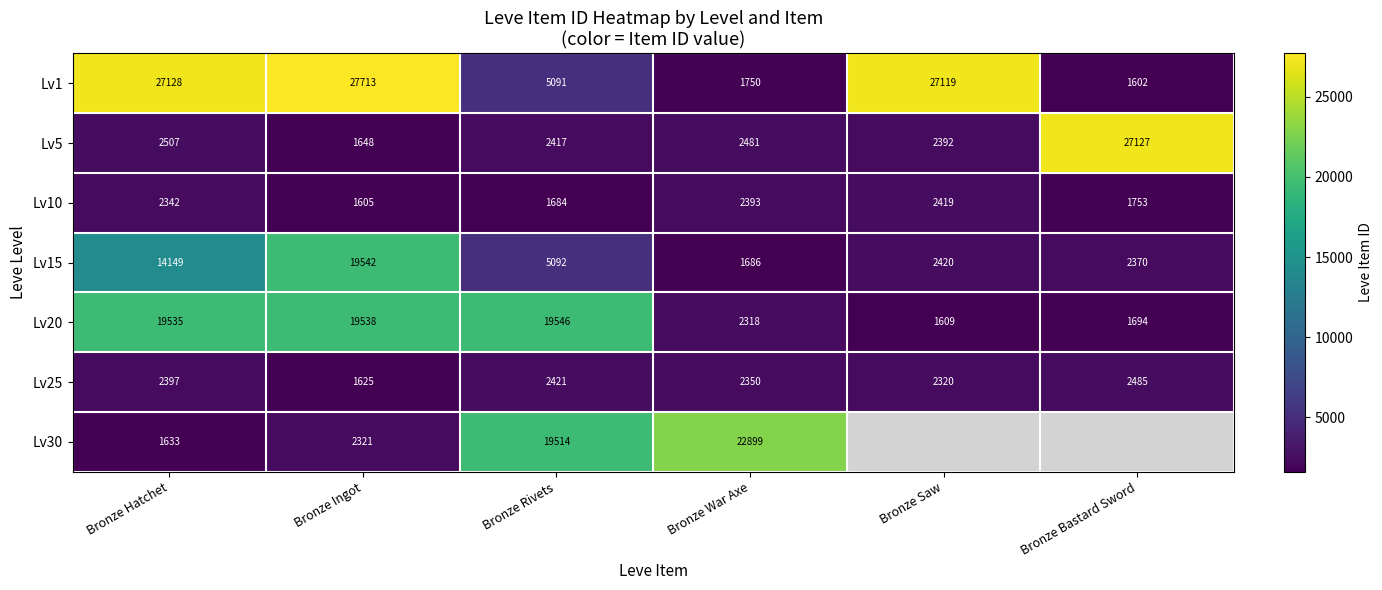

Rank the categories by Lv20 value from lowest to highest.

Bronze Saw, Bronze Bastard Sword, Bronze War Axe, Bronze Hatchet, Bronze Ingot, Bronze Rivets